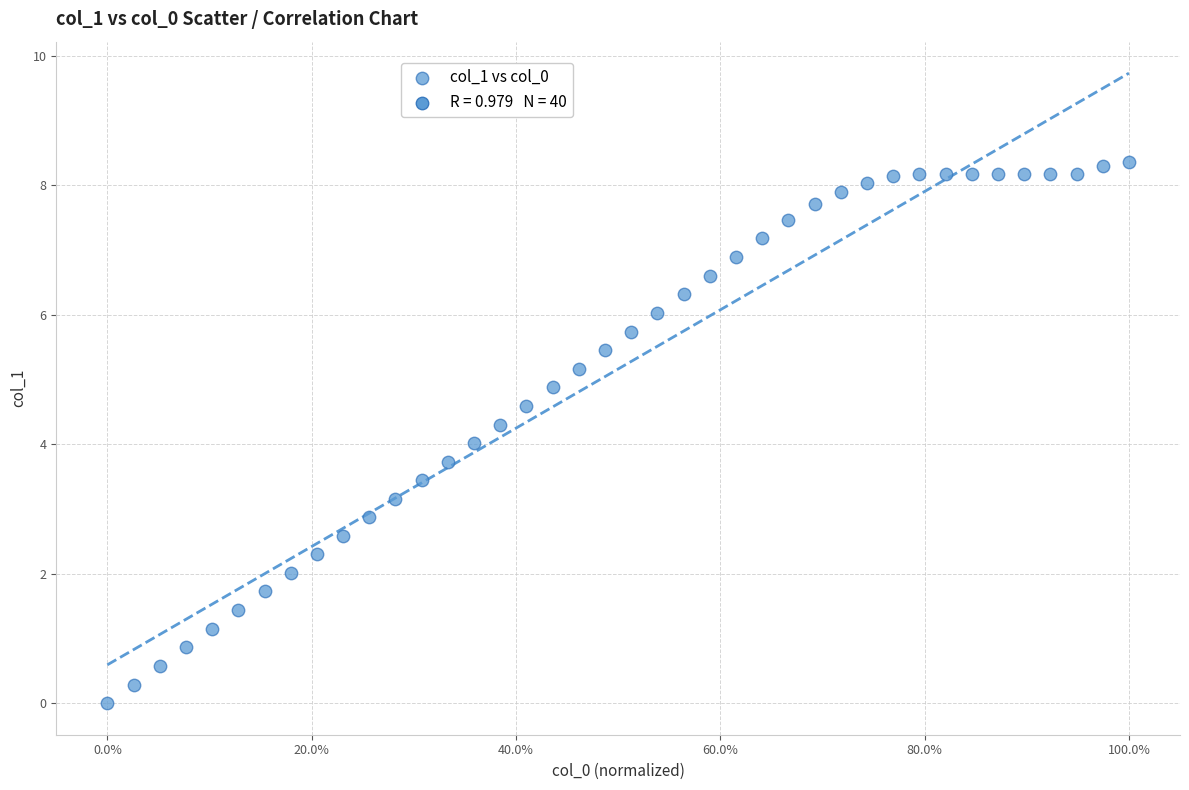

What is the range of Y values (max minus min)?

8.4